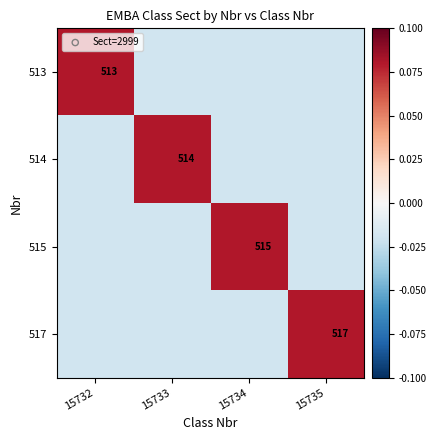

What is the difference between the maximum and minimum values in the 515 series?

0.1